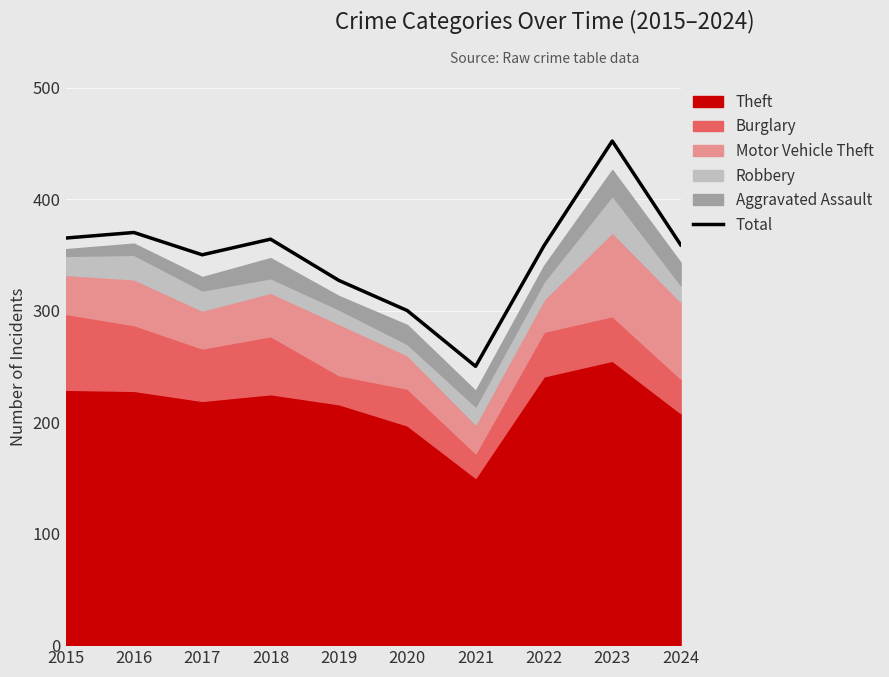

True or false: the data shows 452 at 2023.

True